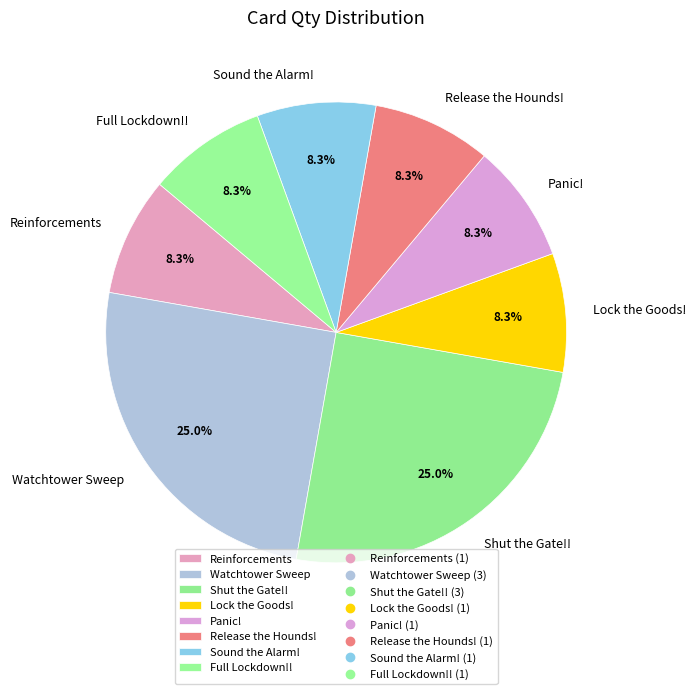

What is the ratio of the value at Panic! to the value at Shut the Gate!!?

0.3